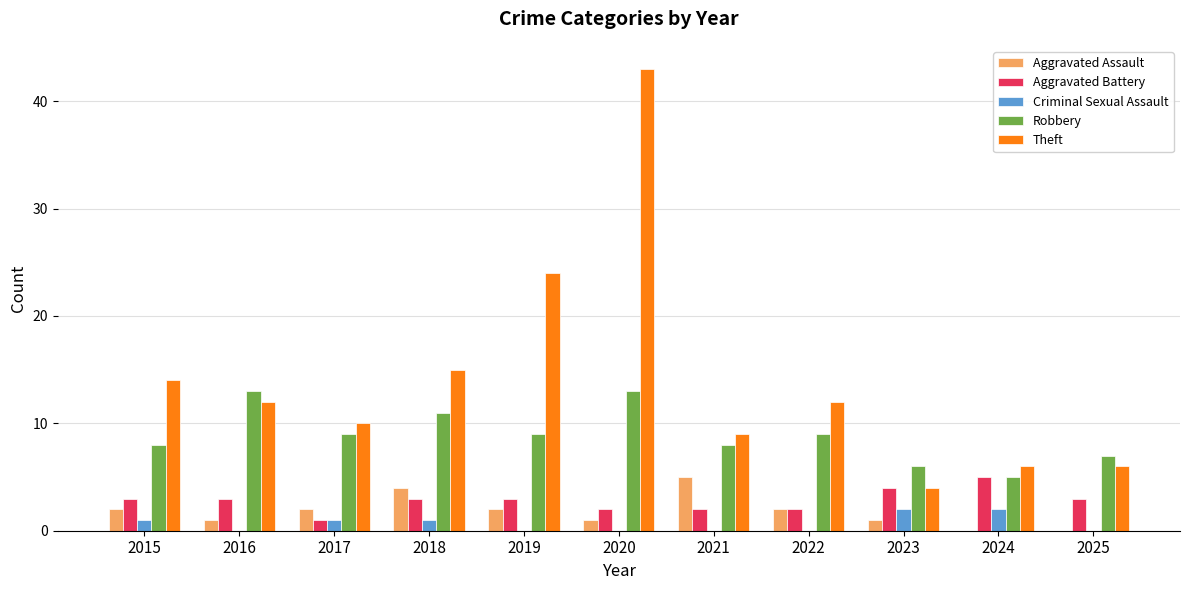

Reading right to left, transcribe all the data shown in this chart.

Aggravated Assault: 0	0	1	2	5	1	2	4	2	1	2
Aggravated Battery: 3	5	4	2	2	2	3	3	1	3	3
Criminal Sexual Assault: 0	2	2	0	0	0	0	1	1	0	1
Robbery: 7	5	6	9	8	13	9	11	9	13	8
Theft: 6	6	4	12	9	43	24	15	10	12	14